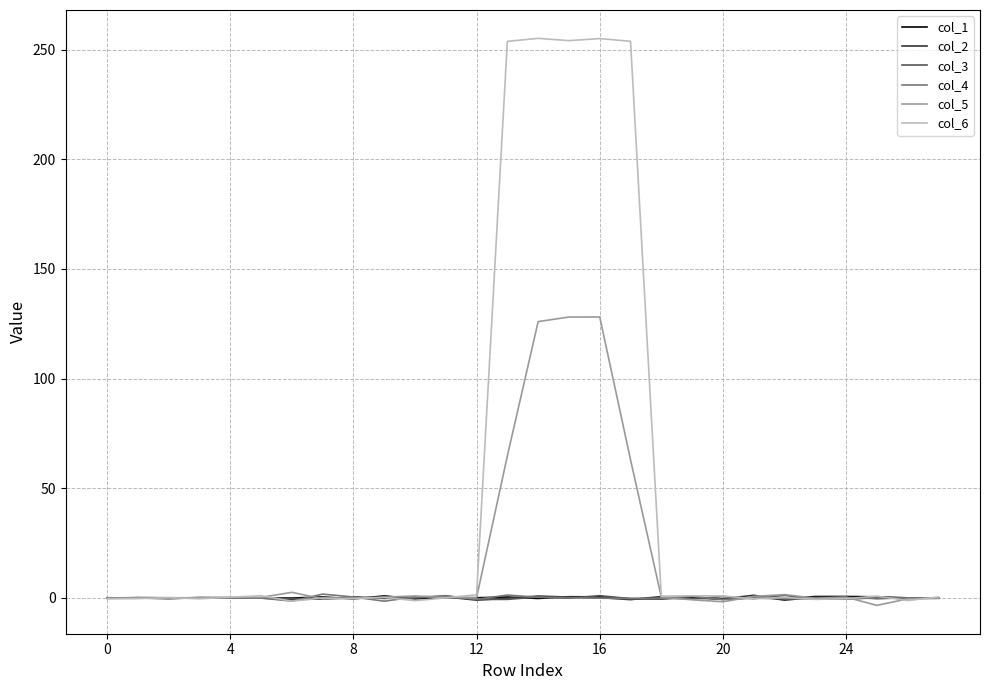

Which series has the largest range (max minus min)?

col_6